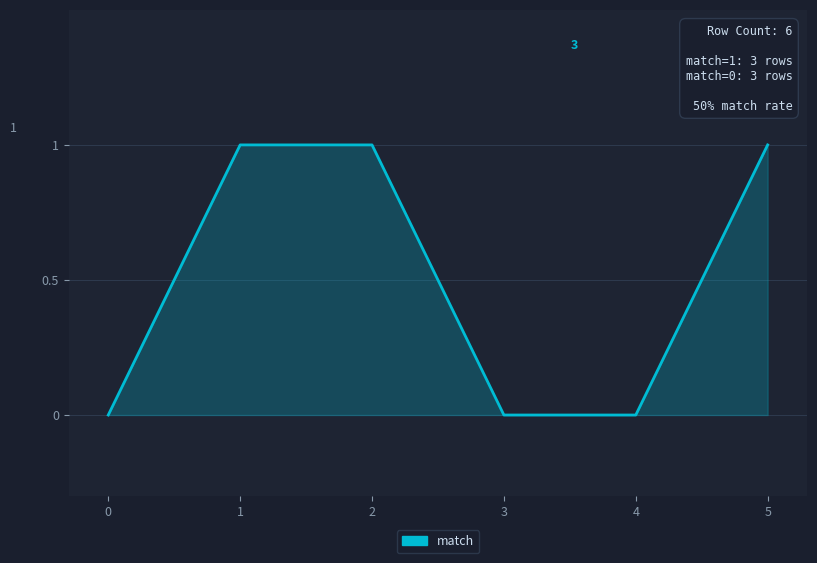

Is it true that the value at 3 is 0?

True